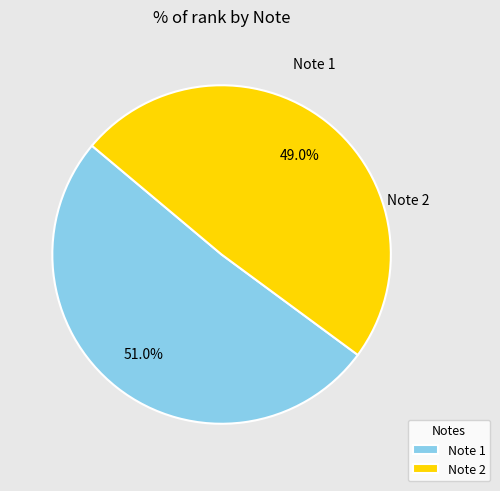

What is the smallest slice in the pie chart?

Note 2